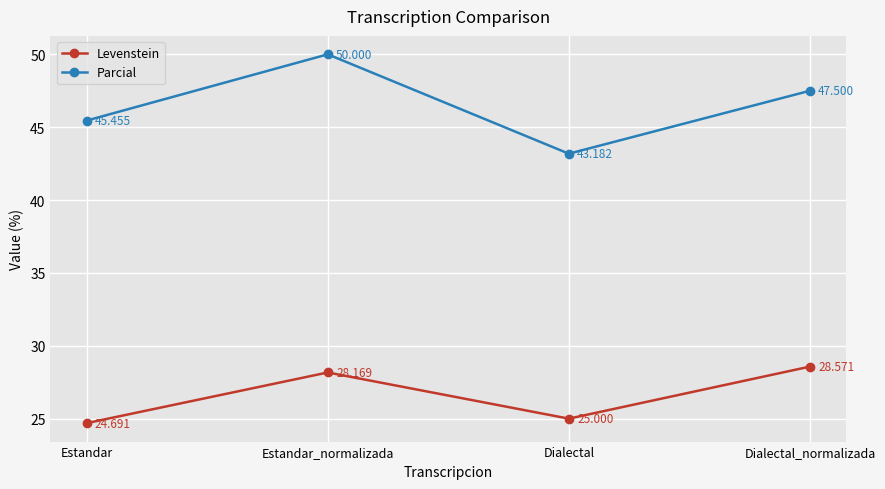

How many distinct data groups are displayed?

2